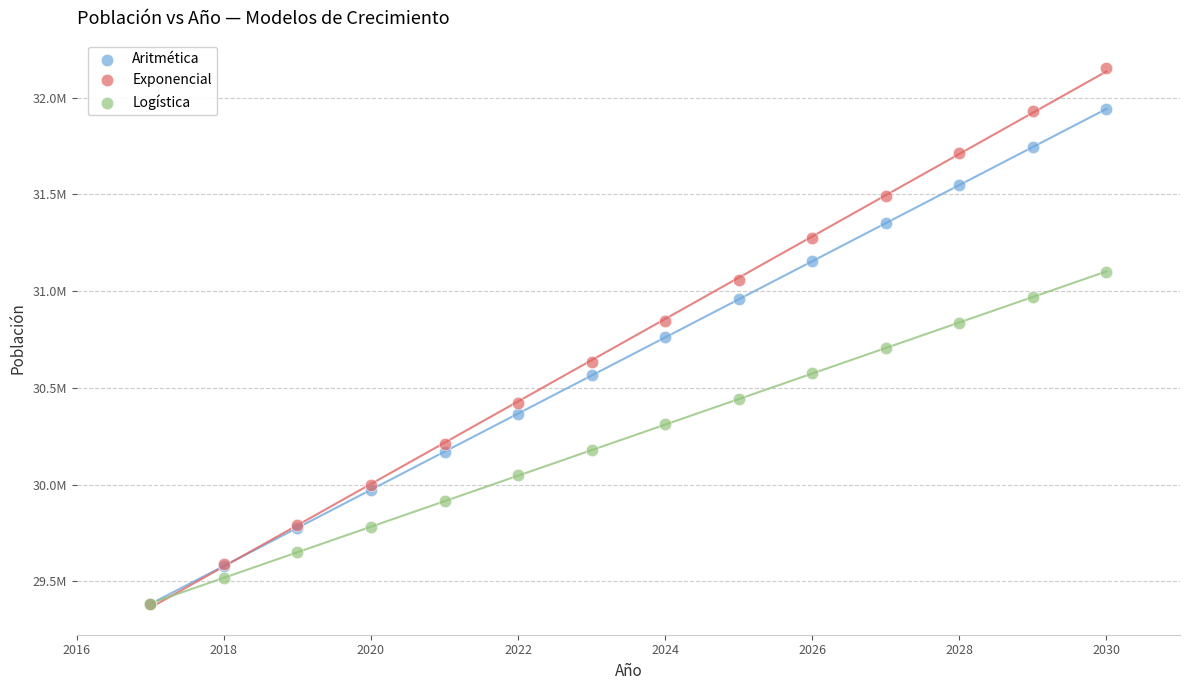

What are all the series names shown in the legend?

Aritmética, Exponencial, Logística